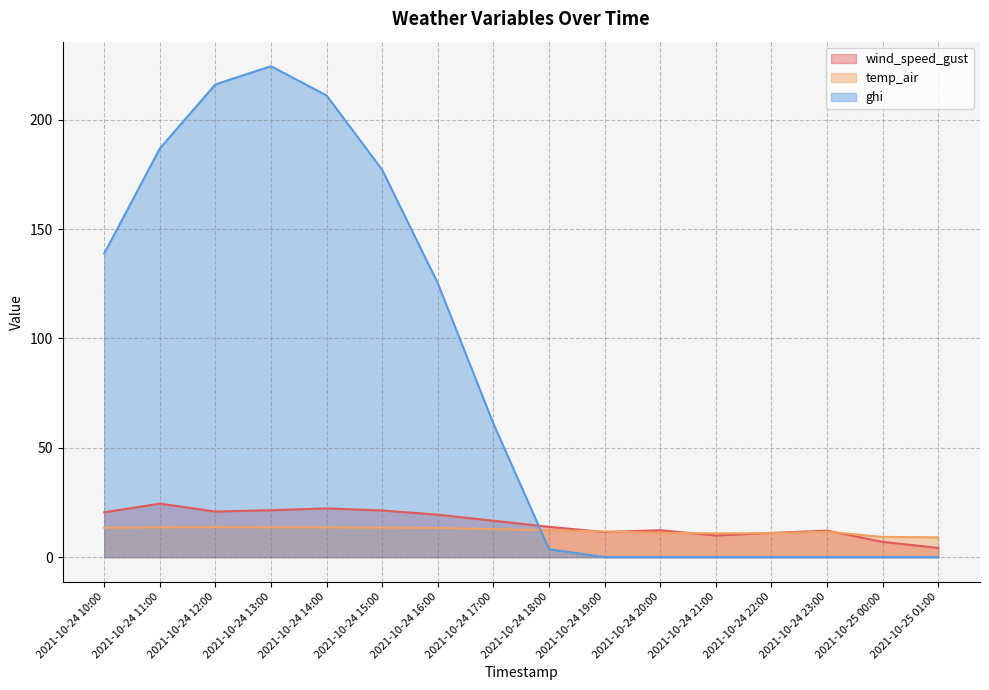

The value of temp_air at 2021-10-24 18:00 is 12.3. True or false?

True